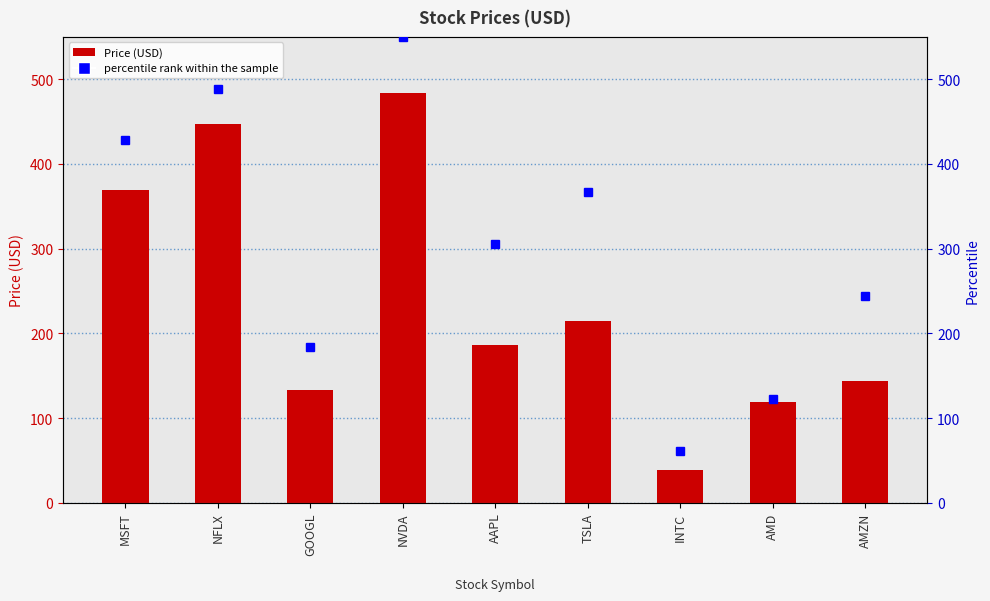

Reading left to right, list all the values displayed in this chart.

Price (USD): 369.7	447.2	132.6	483.4	186.4	214.7	38.9	118.6	143.6
percentile rank within the sample: 427.8	488.9	183.3	550.0	305.6	366.7	61.1	122.2	244.4